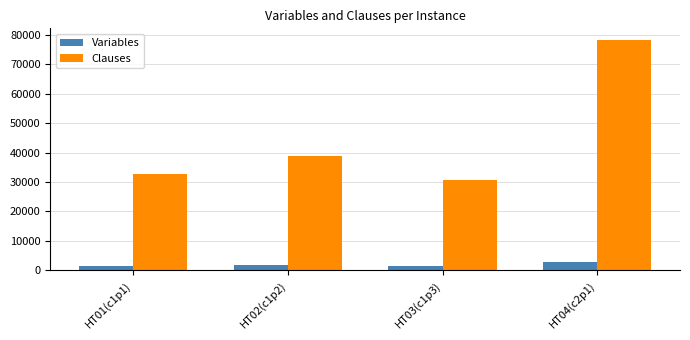

What is the maximum value shown in the chart?

78221